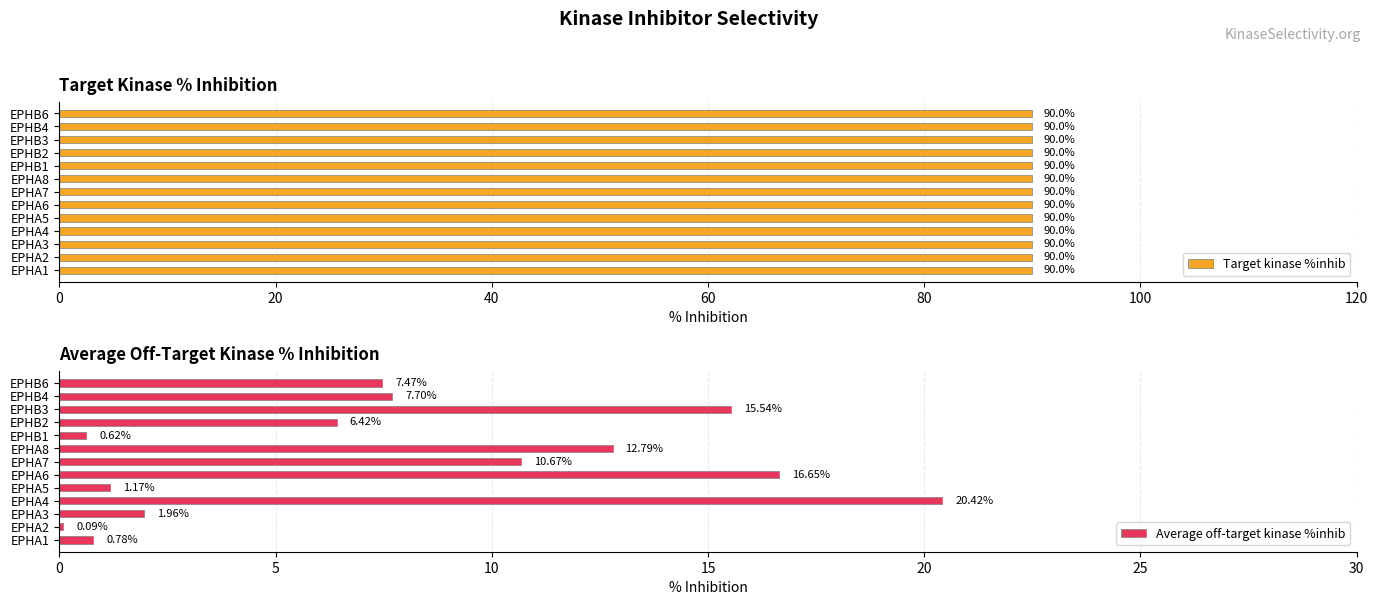

What is the sum of all Average off-target kinase %inhib values?

102.3